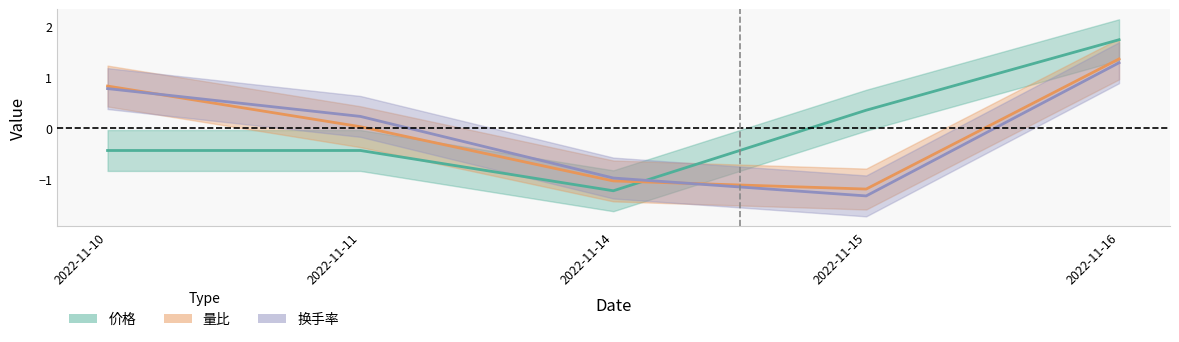

How many 价格 values are between 0 and 1?

1